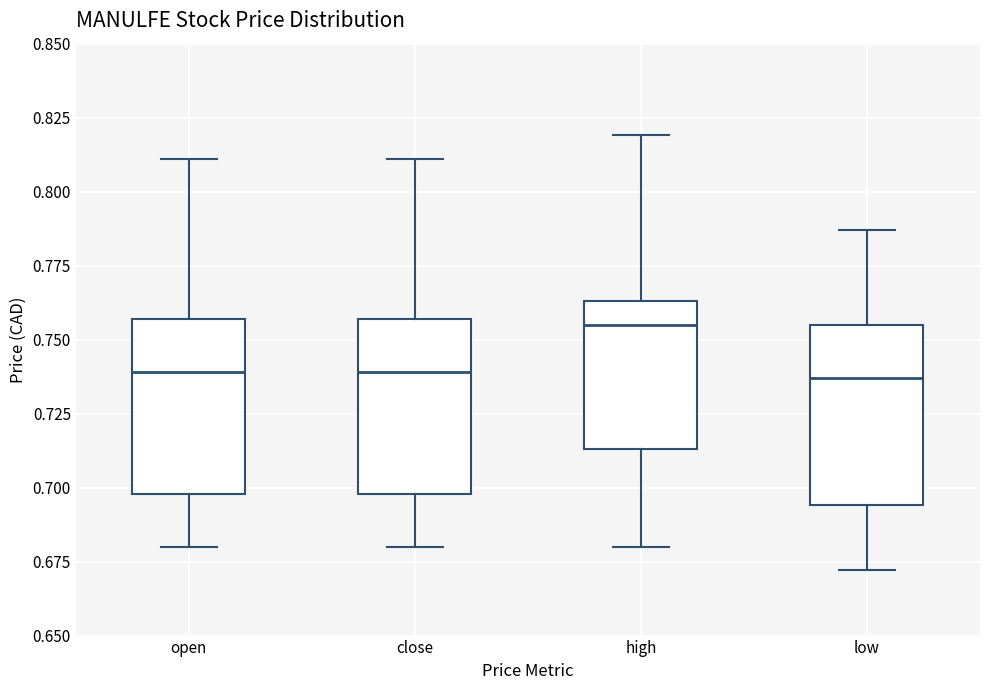

Where does the median line of the box for open sit on the y-axis? The values are not printed on the chart, so give them approximately, as read against the axis.

0.740